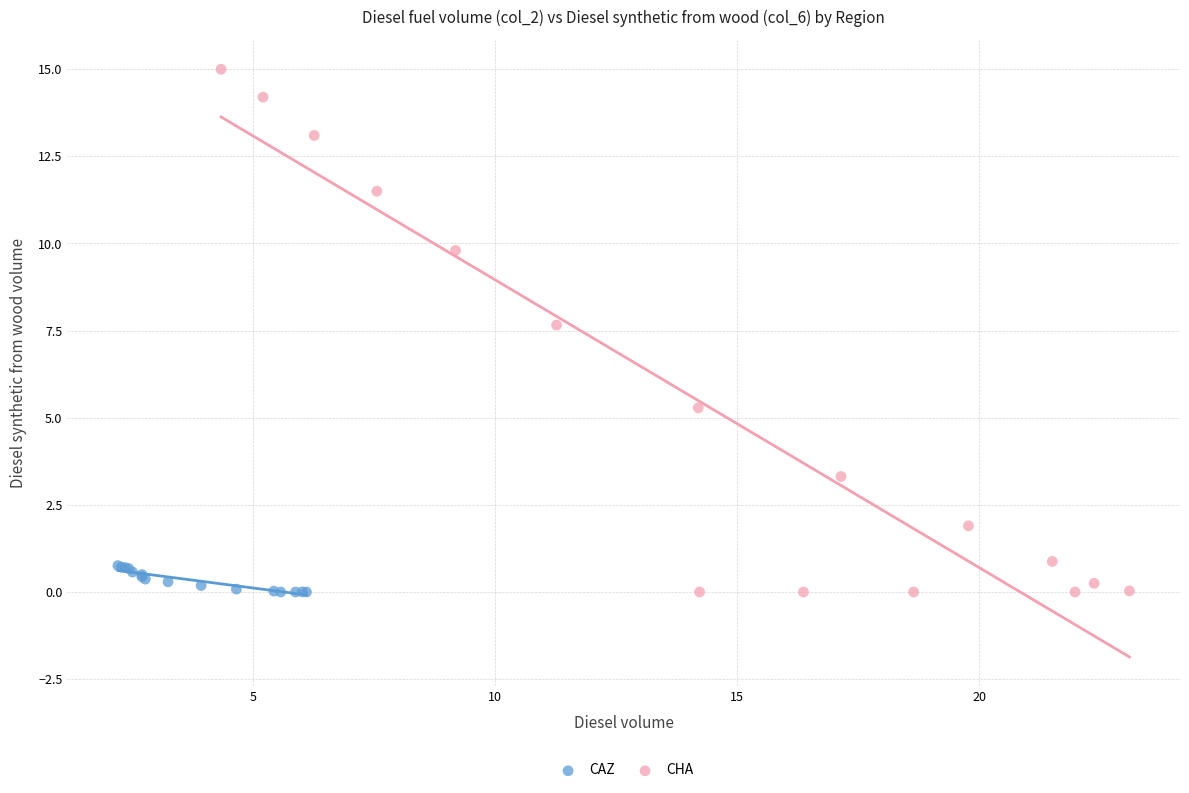

Which series reaches the maximum Y coordinate?

CHA